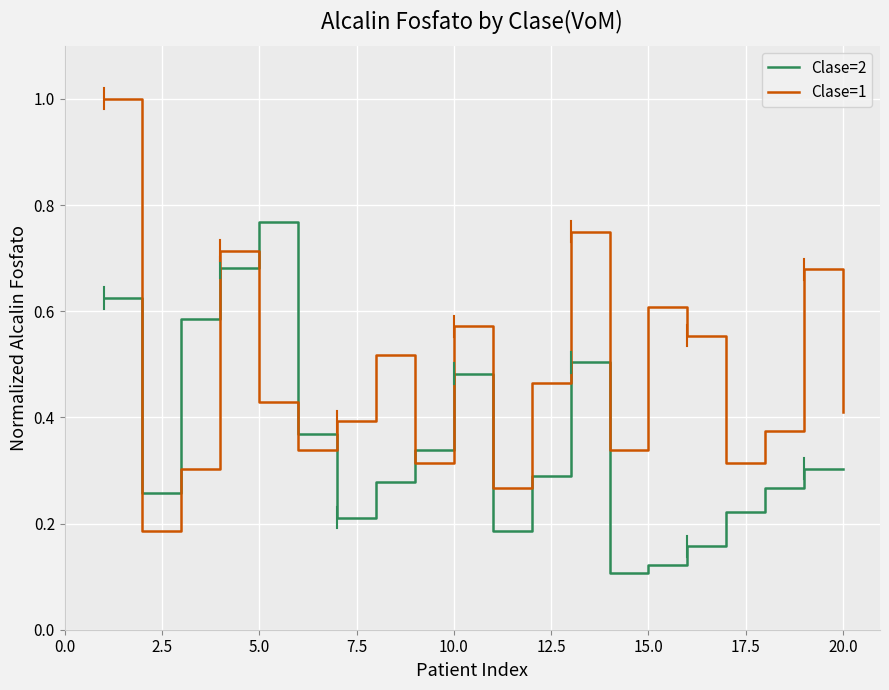

True or false: Clase=2 and Clase=1 cross at least once.

True